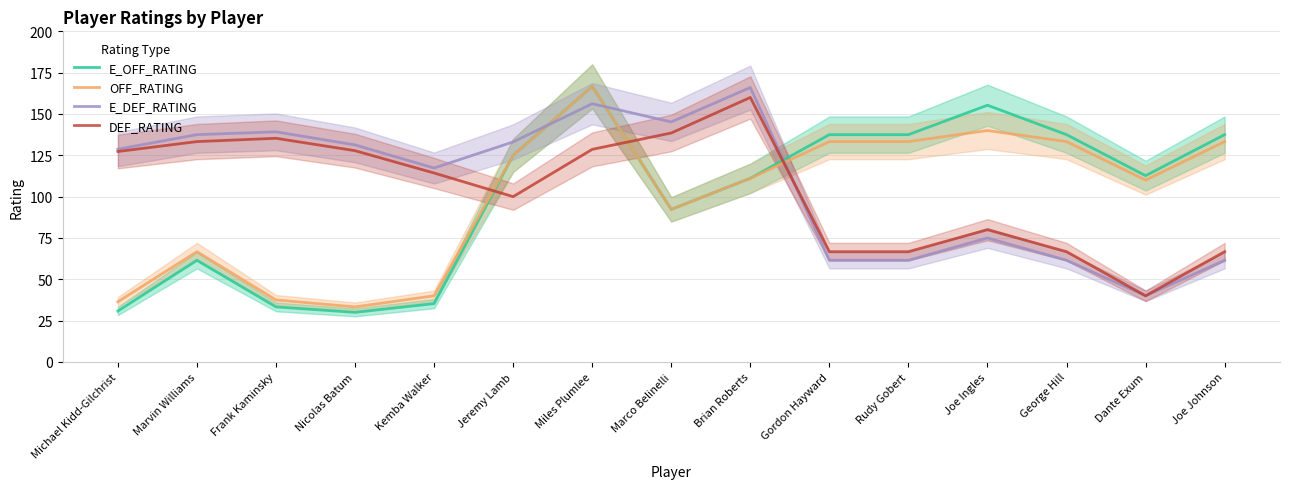

The value of E_OFF_RATING at Marco Belinelli is 92.3. True or false?

True